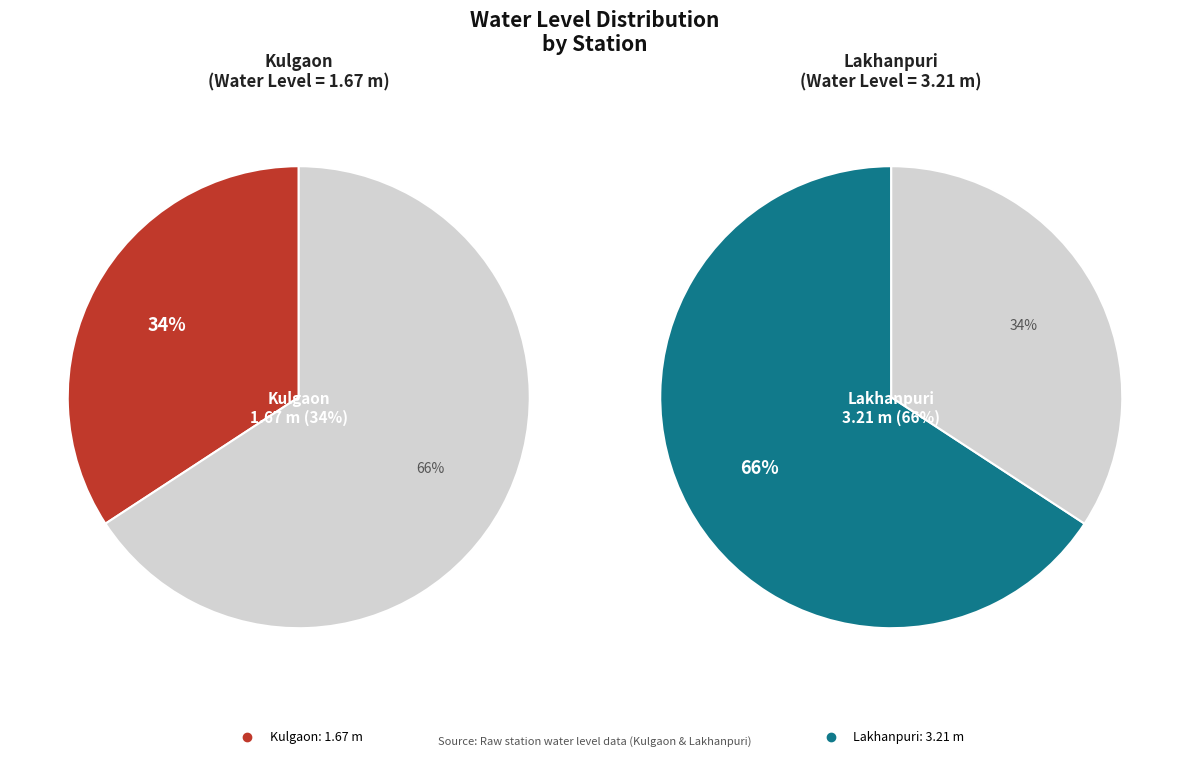

What portion of the pie excludes Kulgaon?

65.8%